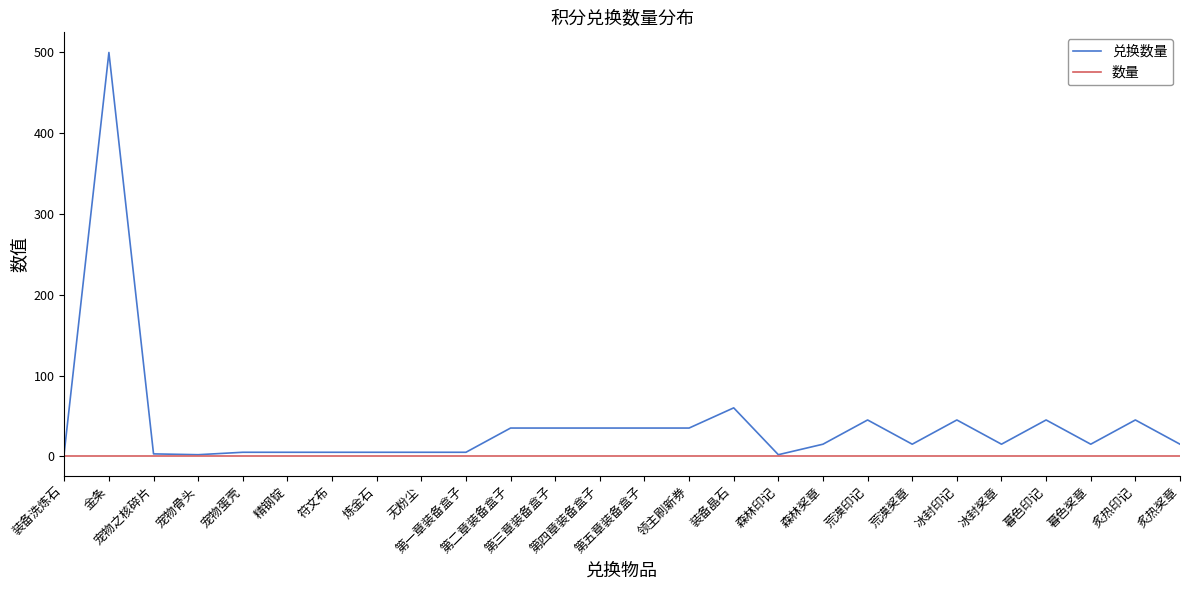

What position from the right is 宠物骨头?

23